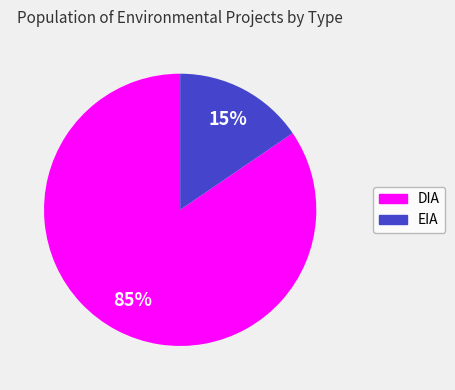

Count the number of slices in the pie.

2